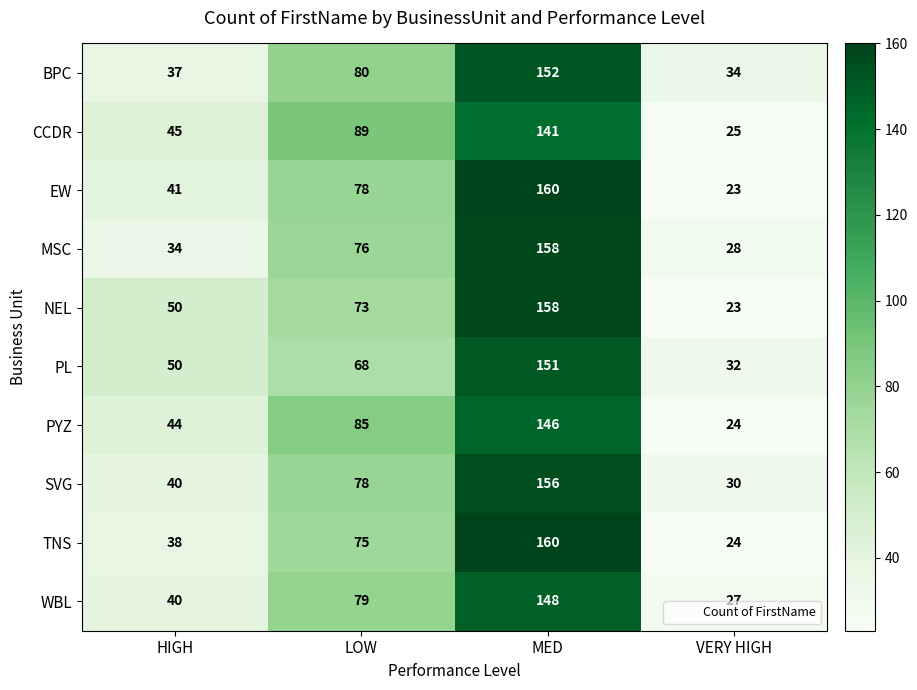

What is the difference between the maximum and minimum values in the CCDR series?

116